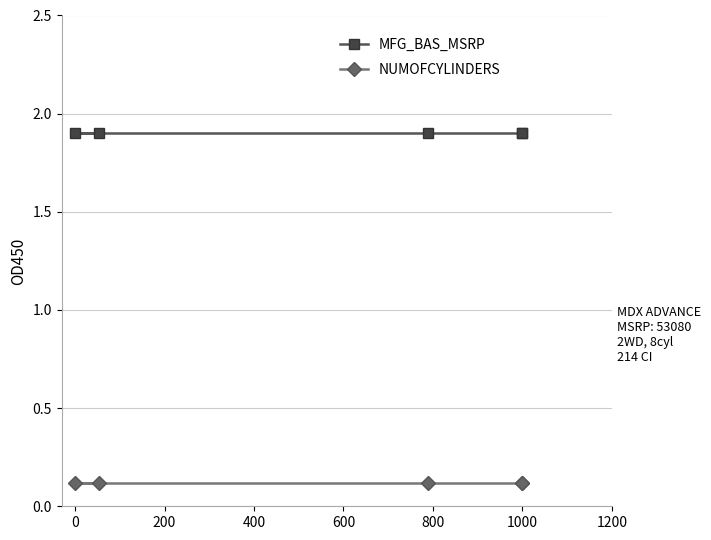

What are all the series names shown in the legend?

MFG_BAS_MSRP, NUMOFCYLINDERS